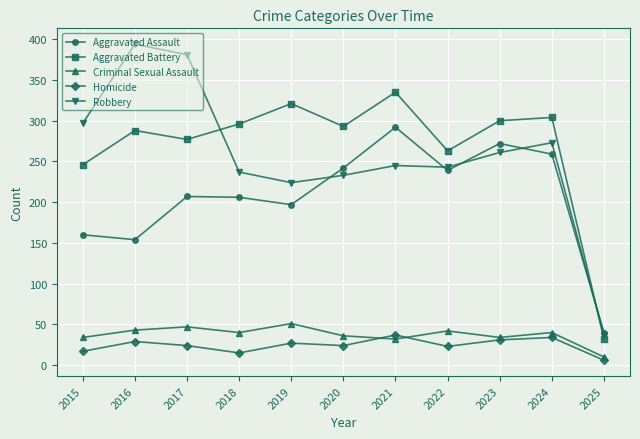

Rank the series at 2018 from highest to lowest value.

Aggravated Battery, Robbery, Aggravated Assault, Criminal Sexual Assault, Homicide